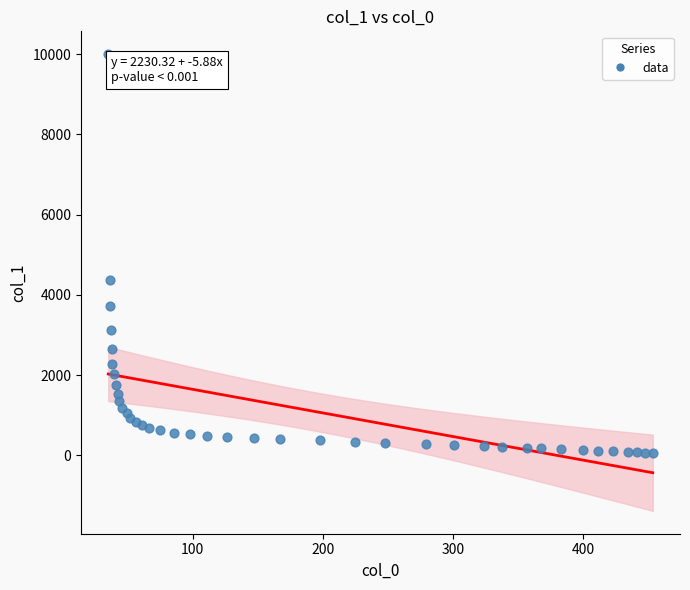

What Y value in the scatter plot is closest to 5024?

4363.0